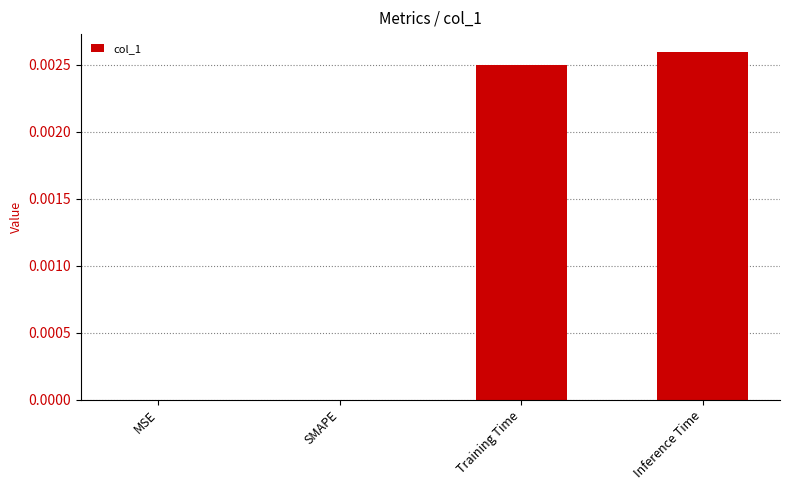

Which category has the highest value across all series?

Inference Time